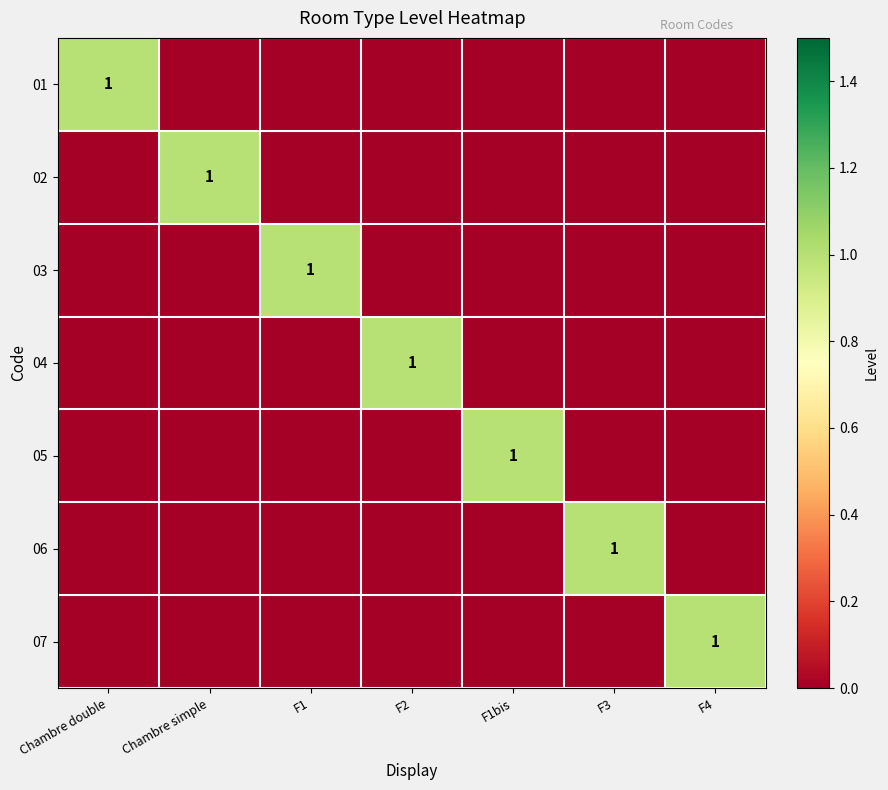

Is it true that 05 equals 1 at F1bis?

True